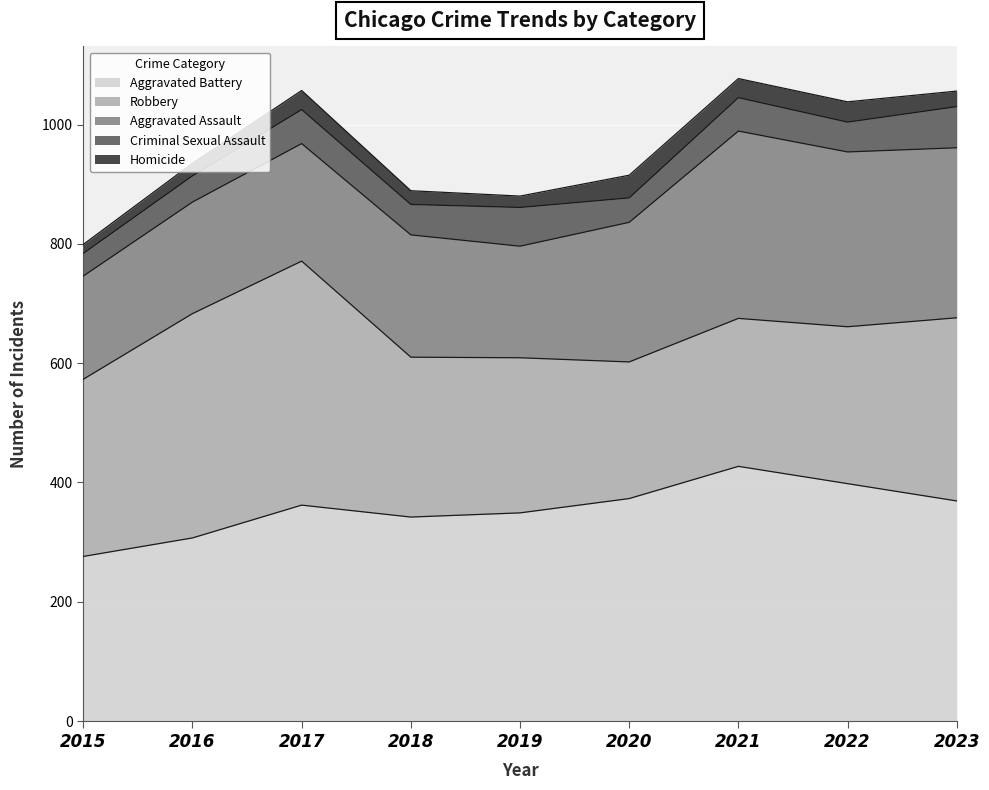

What is the sum of the Aggravated Battery values at 2020 and 2015?

649